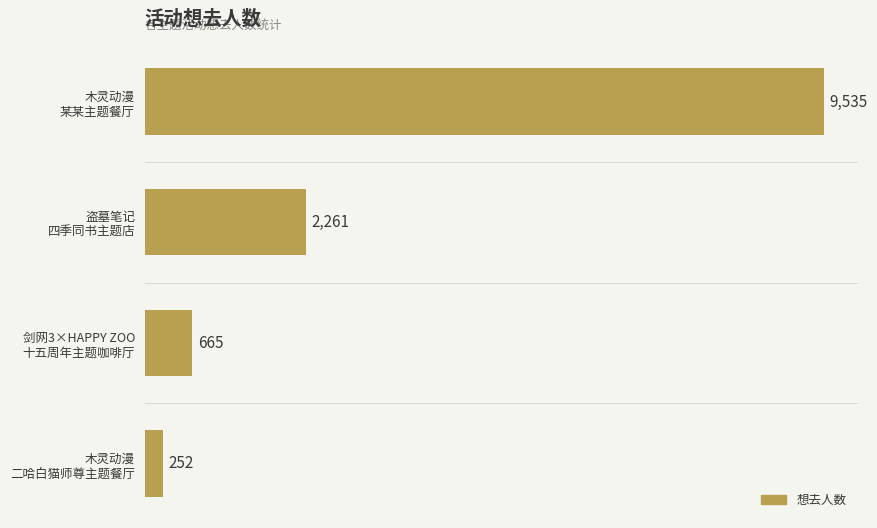

What is the greatest value displayed?

9535